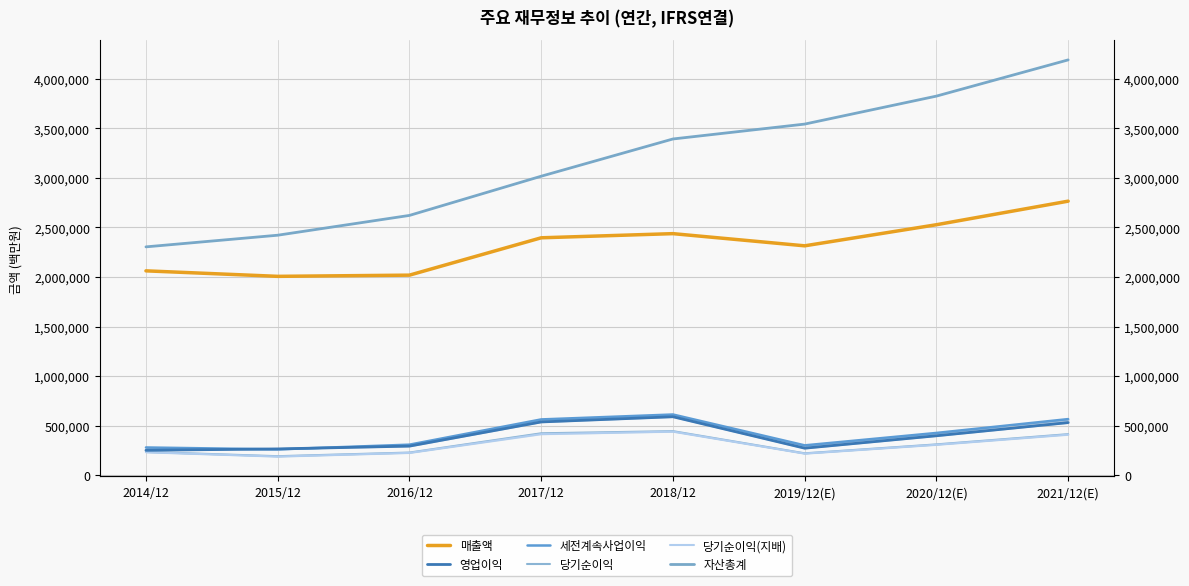

Between 2018/12 and 2016/12, which is larger?

2018/12